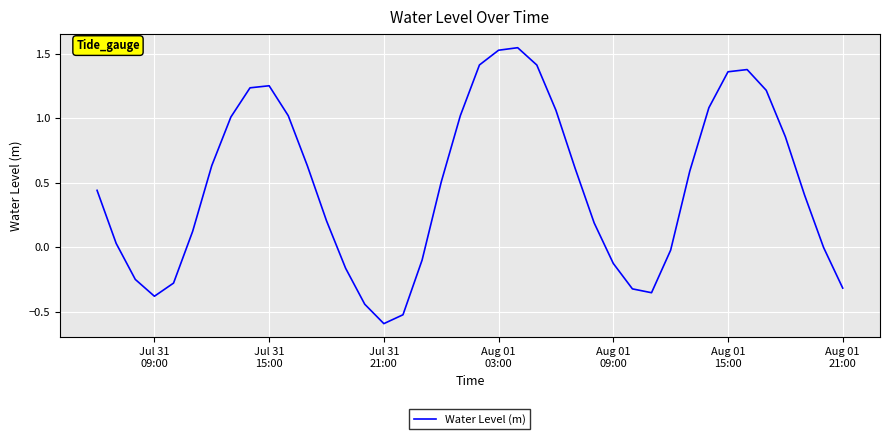

What is the smallest value displayed?

-0.6